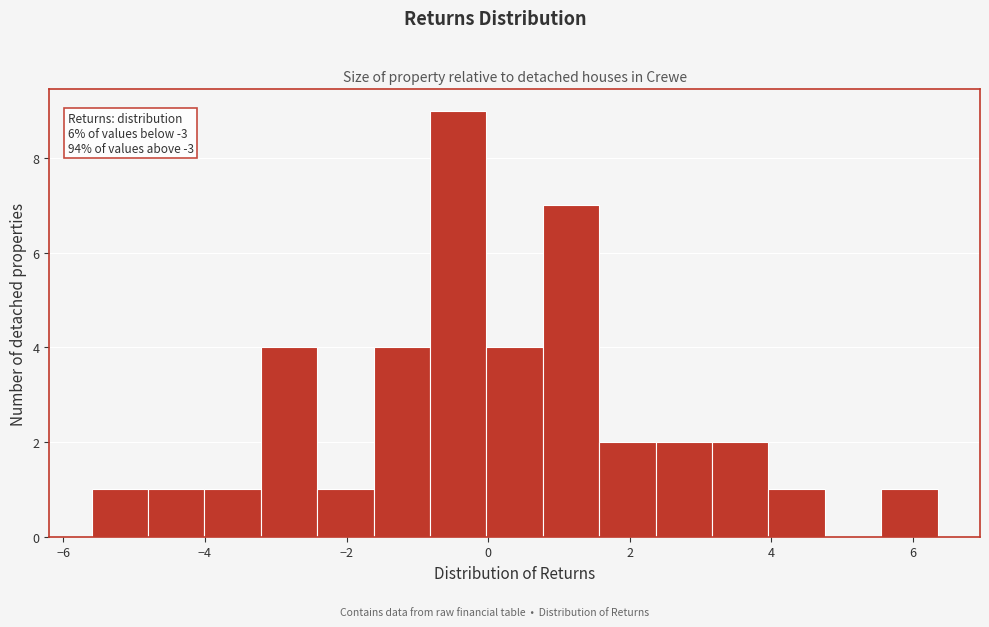

Around what value on the x-axis is the tallest bar? Give the approximate position of its centre, as read against the axis.

-0.4